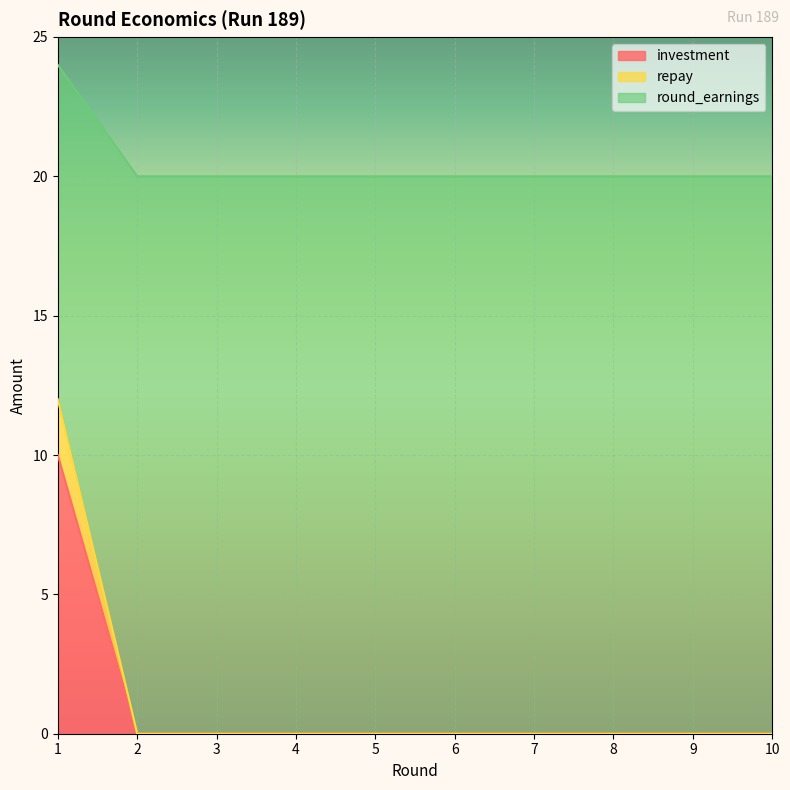

Between 5 and 7, which series saw the biggest shift?

investment